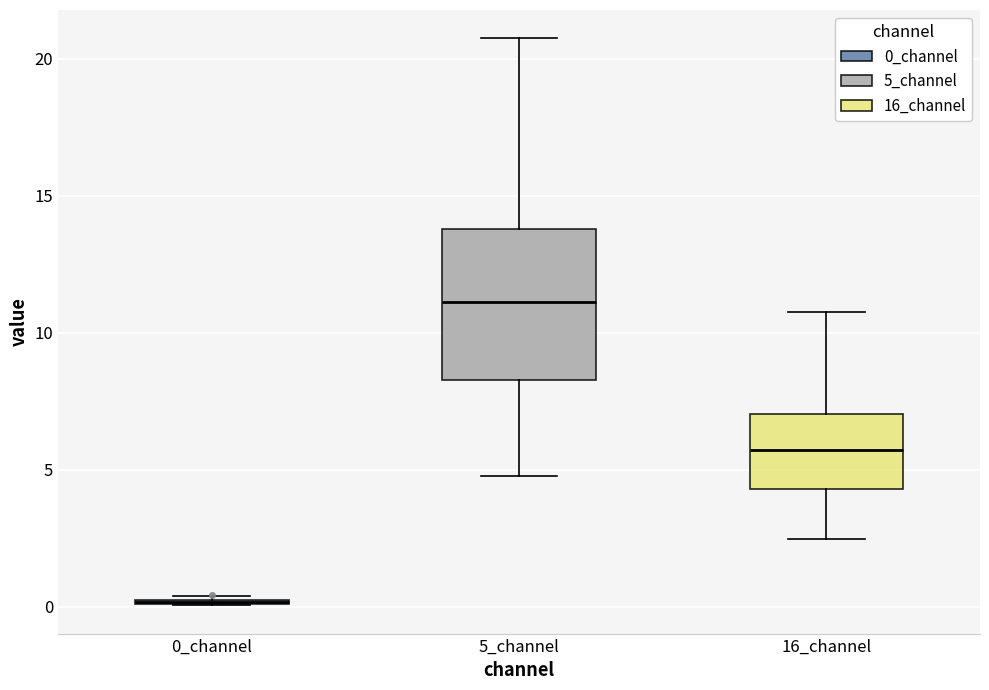

Reading left to right, transcribe this box plot: for each box, give where its median line is, the range the box spans, and where its two whiskers end, as read against the y-axis. The values are not printed on the chart, so give them approximately, as read against the axis.

0_channel: box collapsed to a line at 0.0, whiskers 0.0 to 0.5
5_channel: median 11.0, box 8.5 to 14.0, whiskers 5.0 to 21.0
16_channel: median 5.5, box 4.5 to 7.0, whiskers 2.5 to 11.0